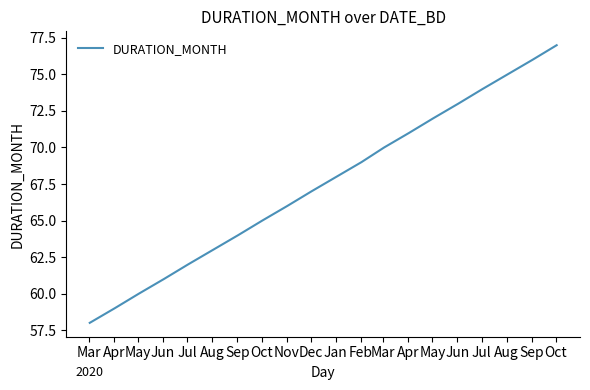

What is the minimum value shown in the chart?

58